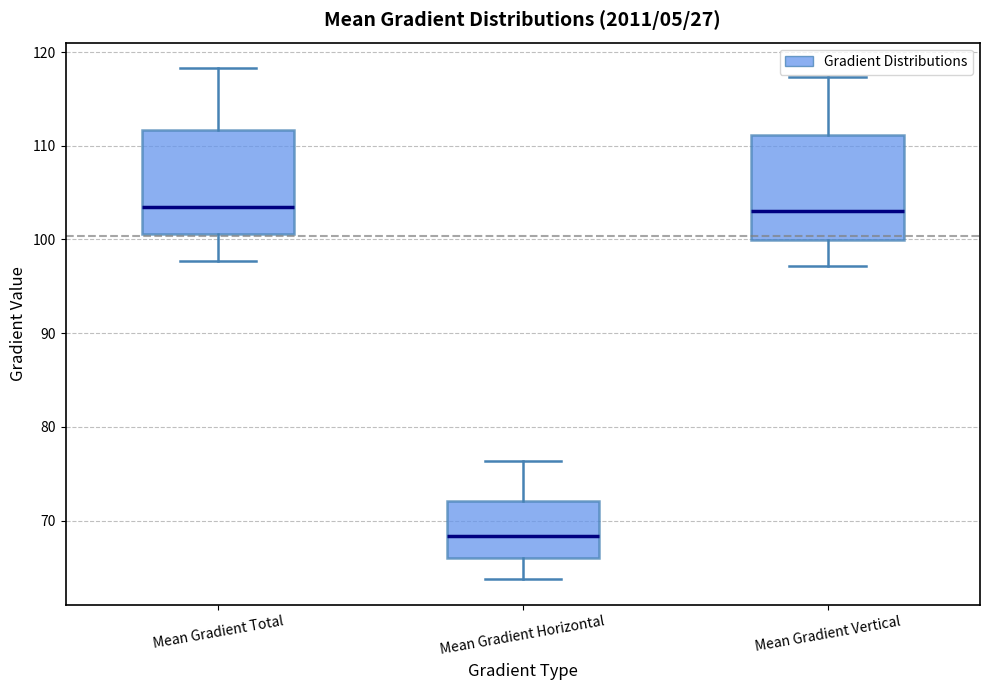

Which box's median line is the lowest?

Mean Gradient Horizontal